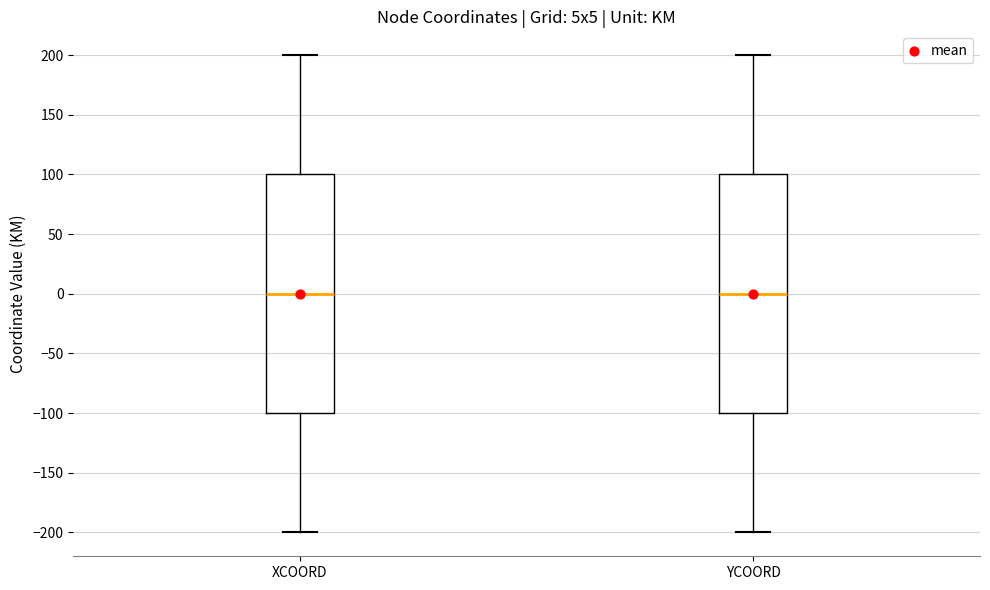

Reading left to right, read every box against the y-axis: the position of its median line, the range the box covers, and the ends of its whiskers. The values are not printed on the chart, so give them approximately, as read against the axis.

XCOORD: median 0, box -100 to 100, whiskers -200 to 200
YCOORD: median 0, box -100 to 100, whiskers -200 to 200